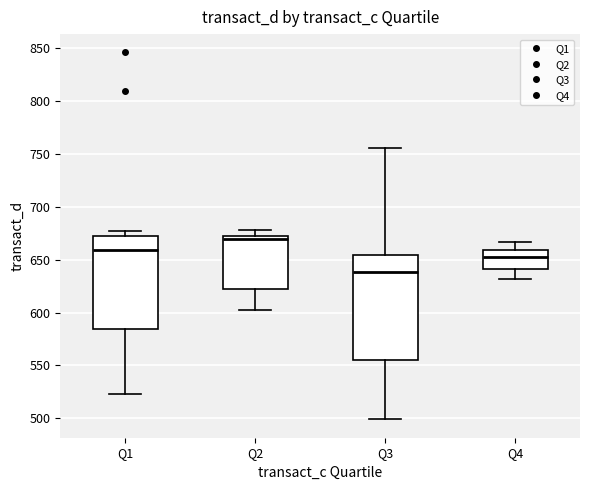

Reading left to right, transcribe this box plot: for each box, give where its median line is, the range the box spans, and where its two whiskers end, as read against the y-axis. The values are not printed on the chart, so give them approximately, as read against the axis.

Q1: median 660, box 585 to 670, whiskers 525 to 675
Q2: median 670, box 620 to 675, whiskers 605 to 680
Q3: median 640, box 555 to 655, whiskers 500 to 755
Q4: median 655, box 640 to 660, whiskers 630 to 665